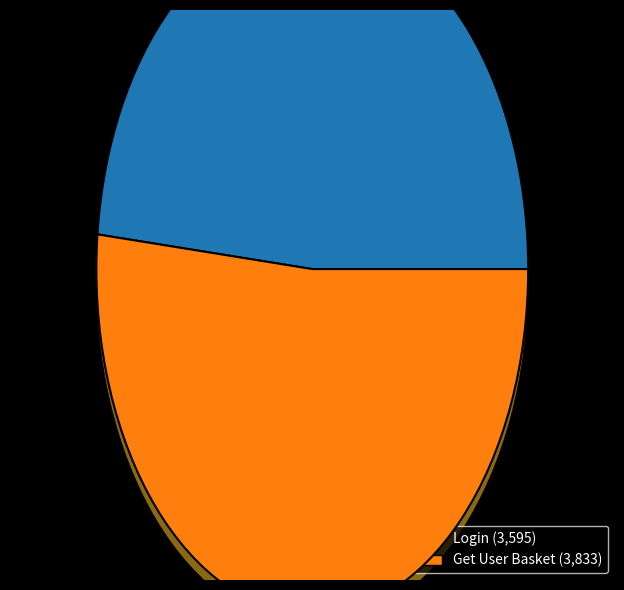

Rank the categories by value from lowest to highest.

Login, Get User Basket